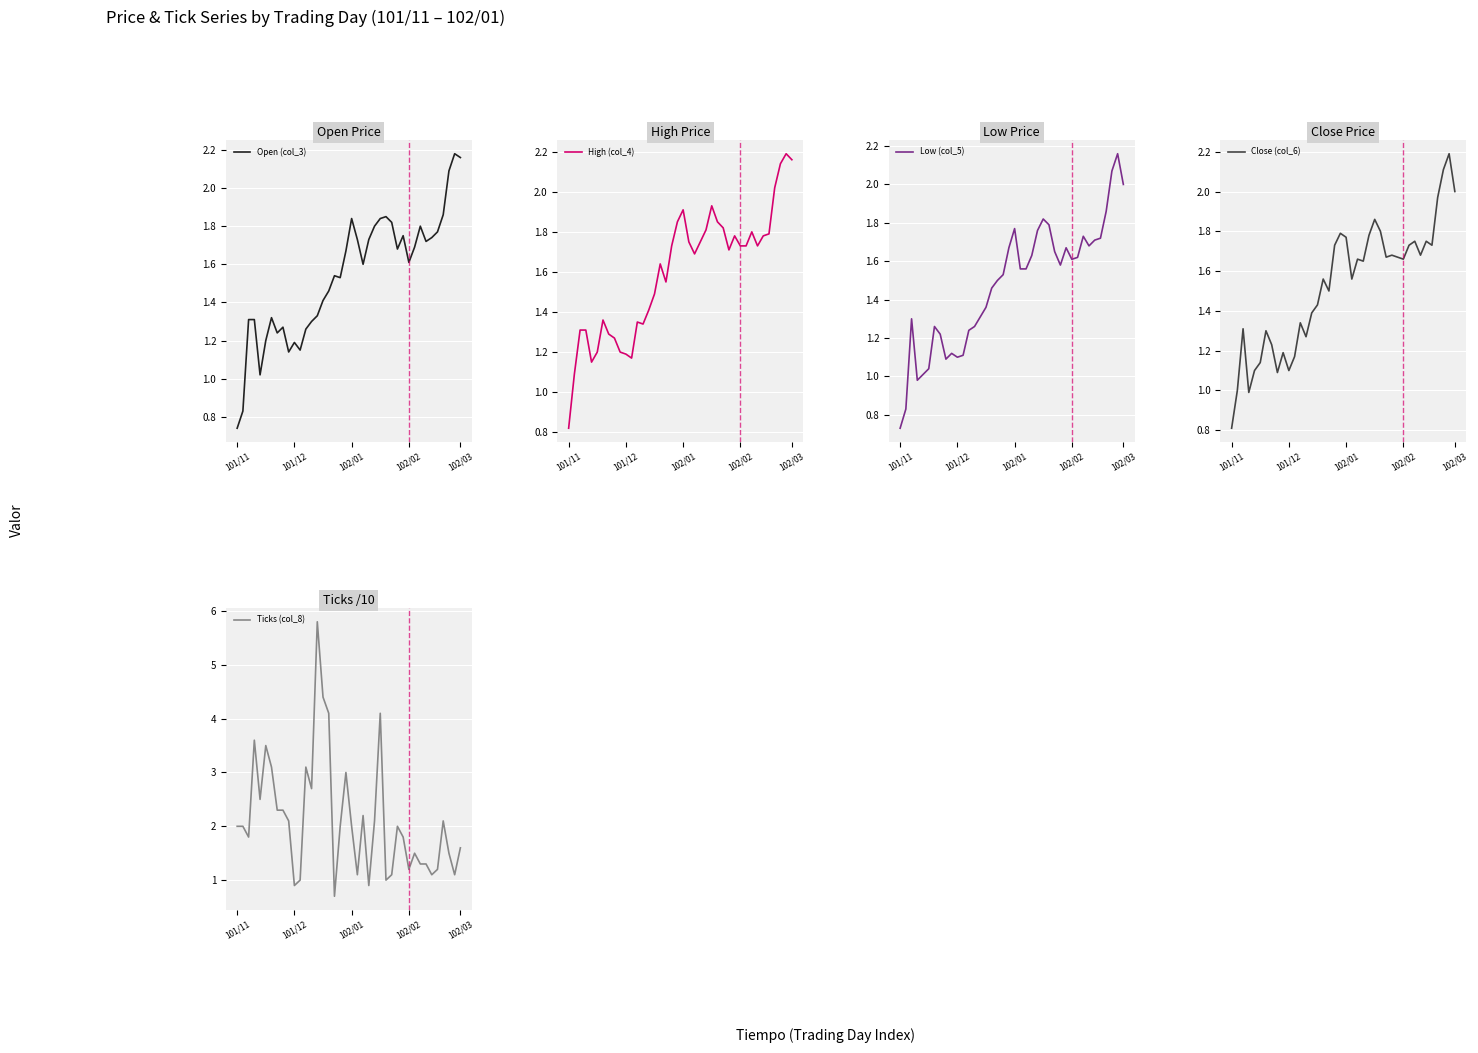

At which label does Low (col_5) reach its minimum?

101/11